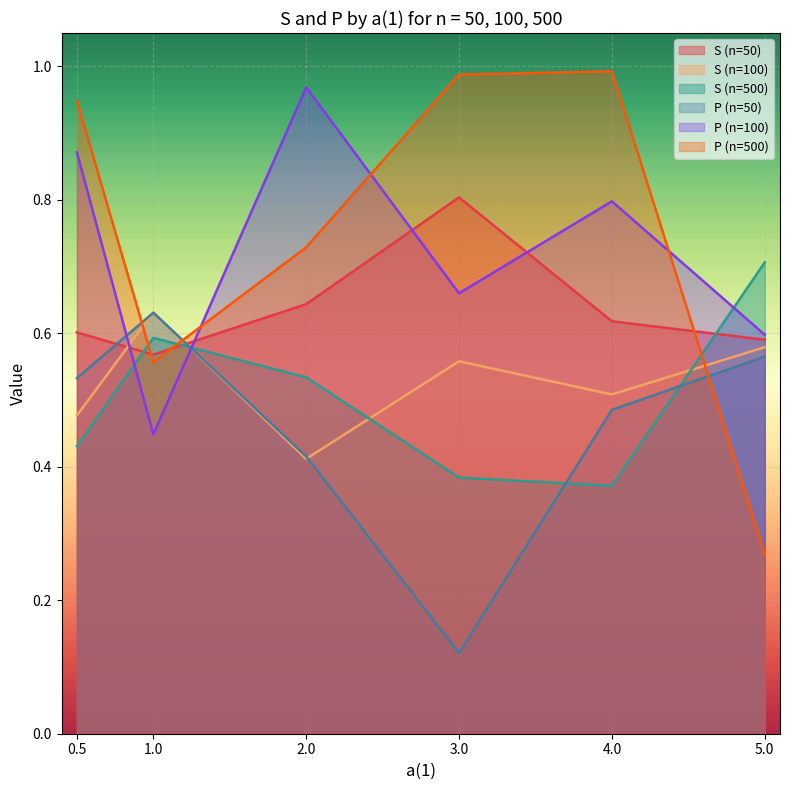

What is the highest value of the S (n=50) series?

0.8